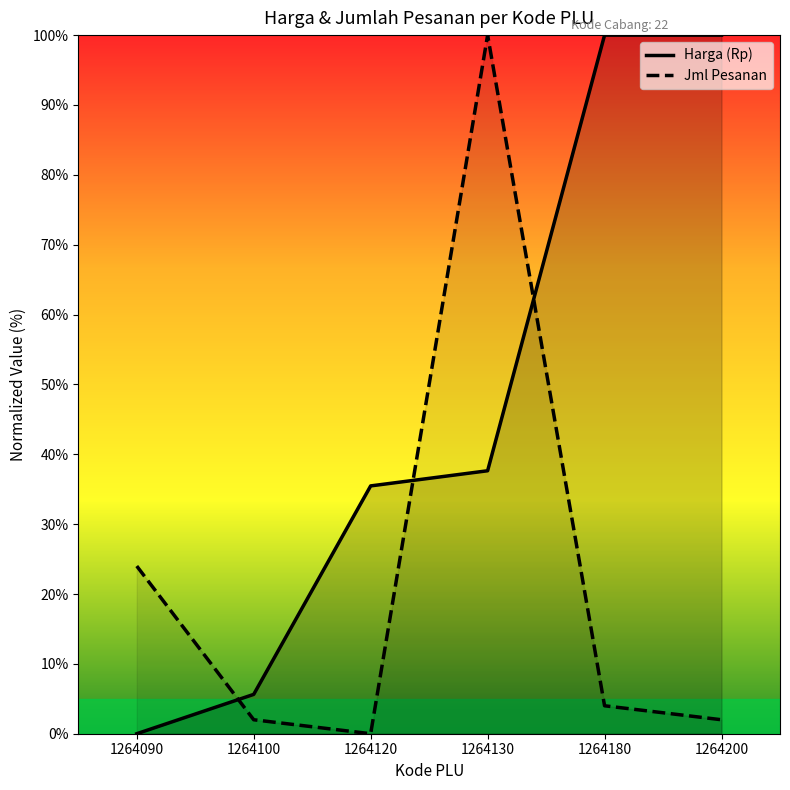

How many values in Harga (Rp) are above zero?

5